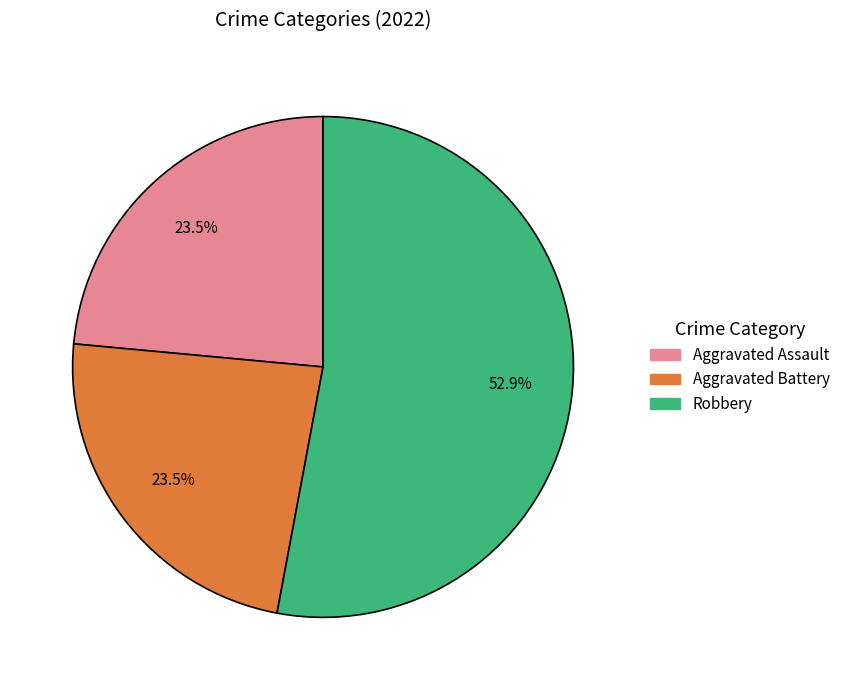

Which slice is the largest?

Robbery